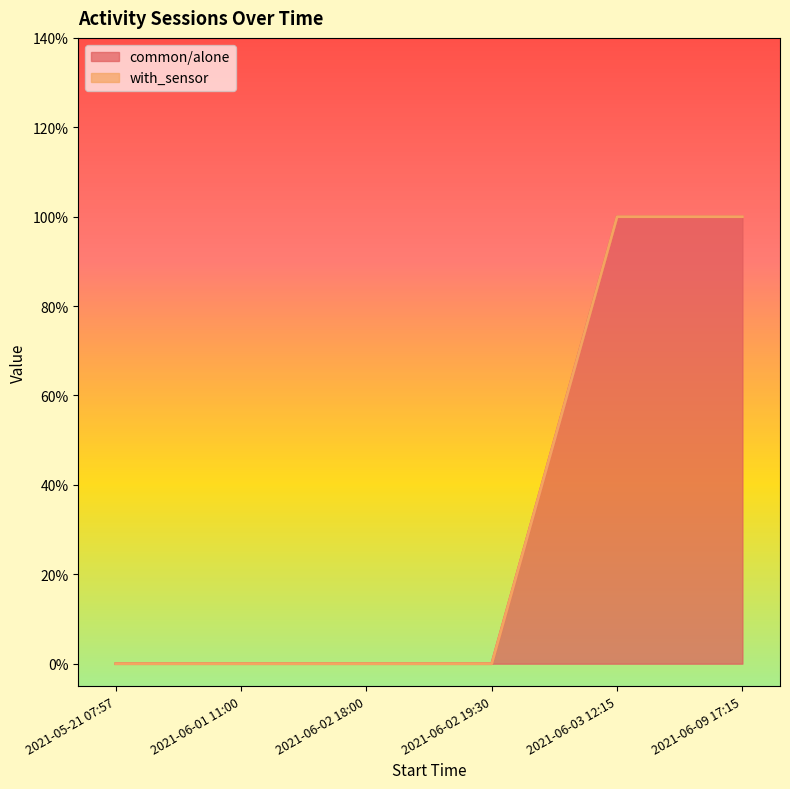

List the labels in order of value, largest first.

2021-06-03 12:15, 2021-06-09 17:15, 2021-05-21 07:57, 2021-06-01 11:00, 2021-06-02 18:00, 2021-06-02 19:30